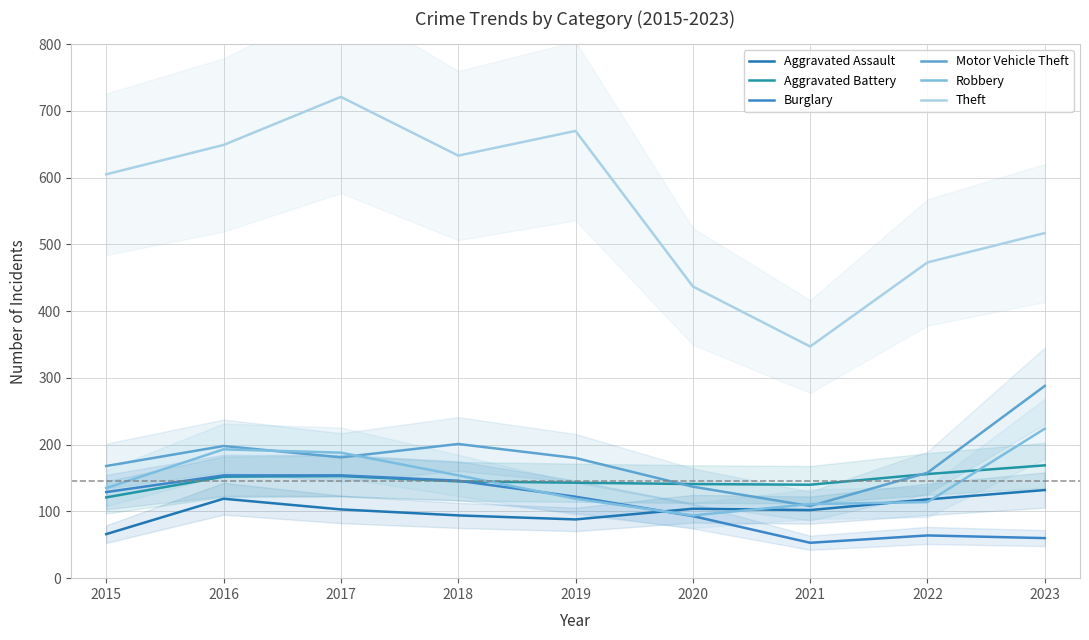

How many lines are shown in the chart?

6